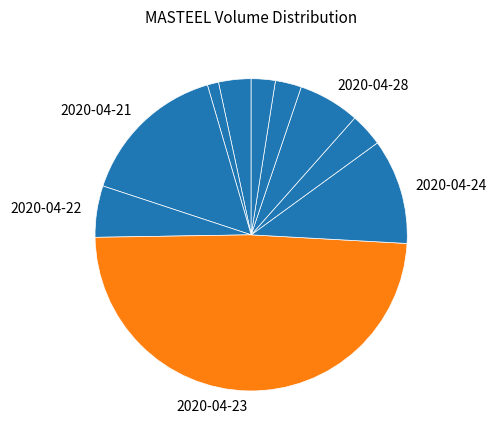

Count the number of slices in the pie.

10